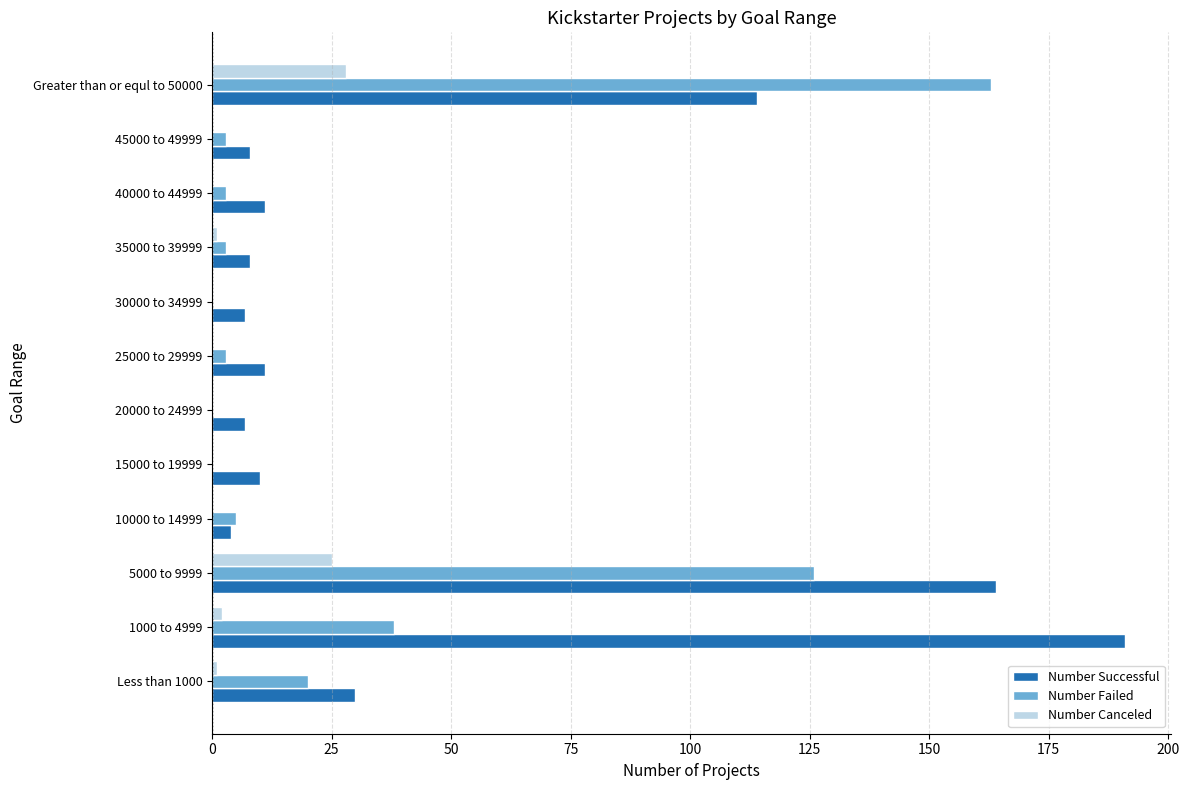

Is the value of Number Canceled at 5000 to 9999 greater than the value of Number Successful at 30000 to 34999?

Yes